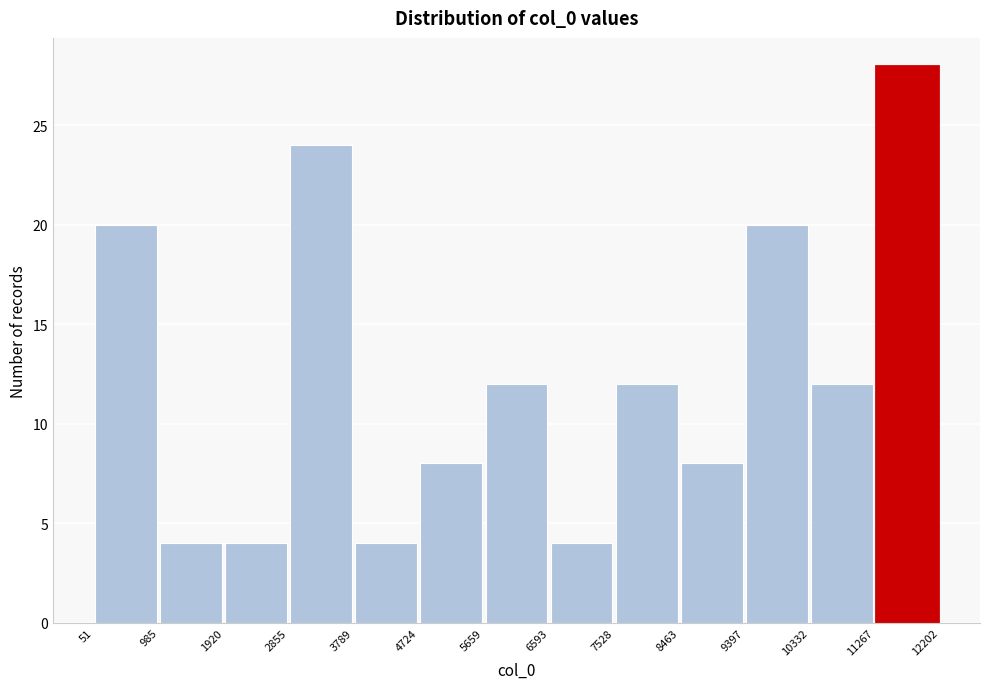

Reading left to right, list every bar in this chart as the range it spans on the x-axis followed by its height. The values are not printed on the chart, so give them approximately, as read against the axis.

51 to 985: 20
985 to 1920: 4
1920 to 2855: 4
2855 to 3789: 24
3789 to 4724: 4
4724 to 5659: 8
5659 to 6593: 12
6593 to 7528: 4
7528 to 8463: 12
8463 to 9397: 8
9397 to 10332: 20
10332 to 11267: 12
11267 to 12202: 28